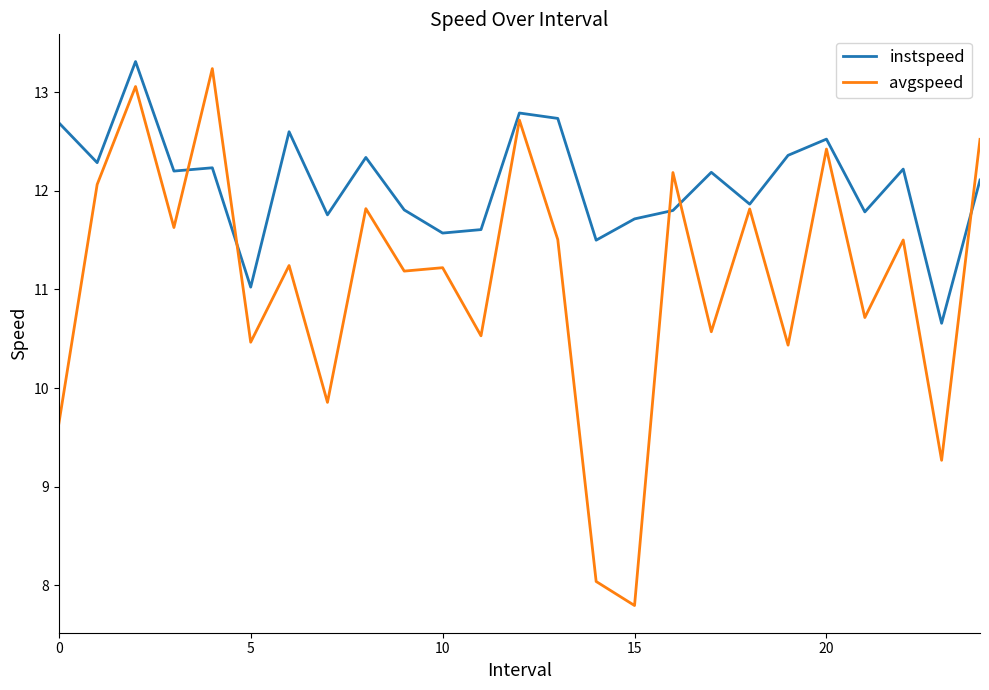

How many lines are shown in the chart?

2